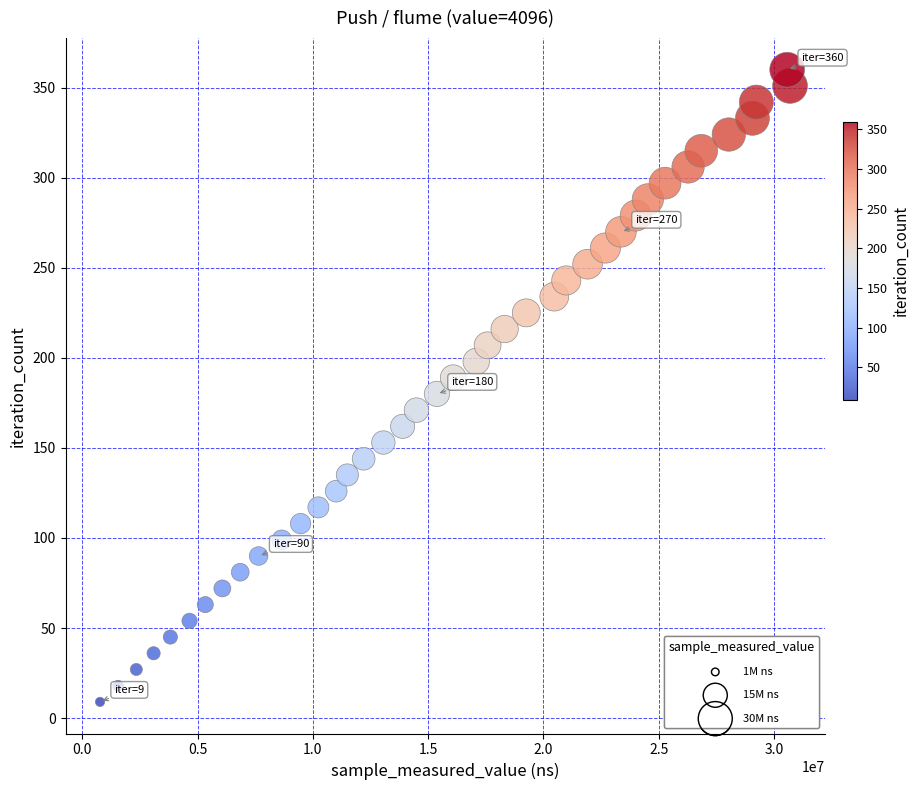

What is the range of X values (max minus min)?

29921787